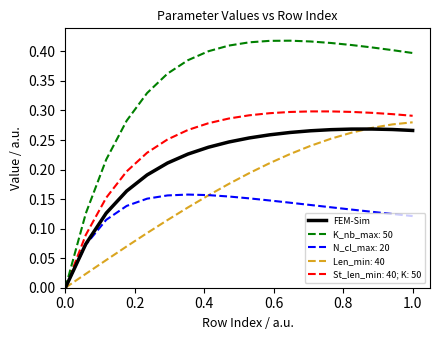

Which series has the largest range (max minus min)?

K_nb_max: 50